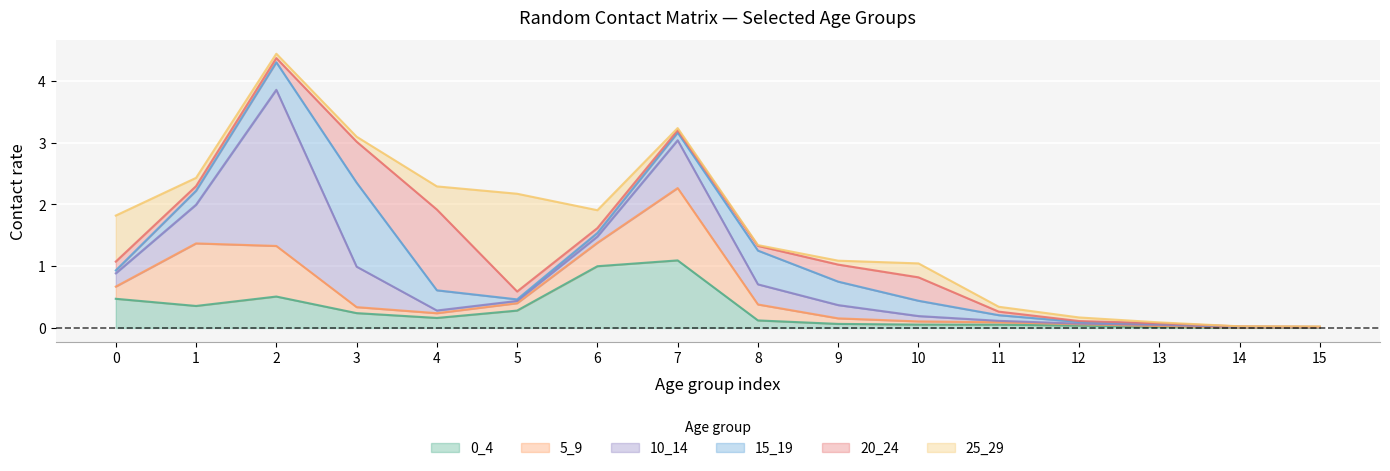

What is the maximum value shown in the chart?

2.5